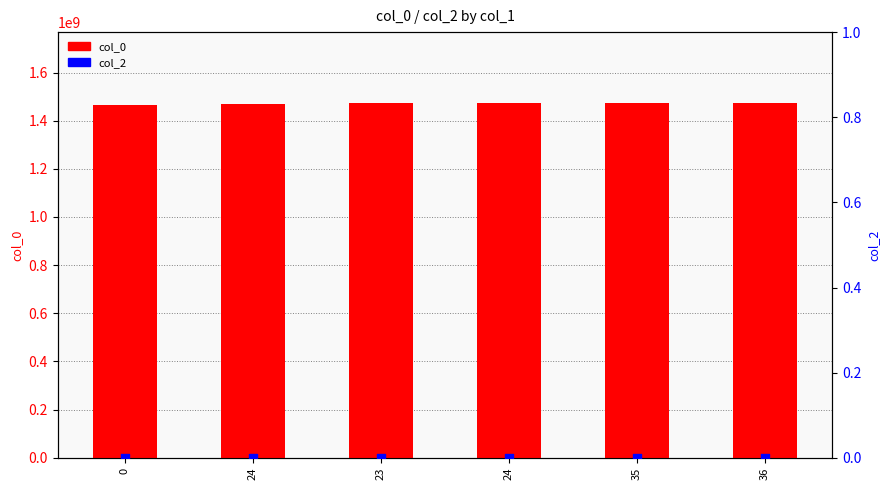

Which series has the largest total across all categories?

col_0